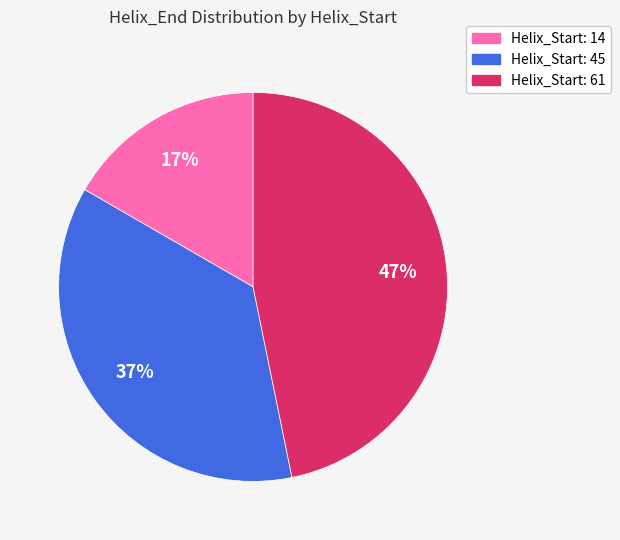

To the nearest percent, what is the difference between the Helix_Start: 45 and Helix_Start: 61 slice percentages?

10%